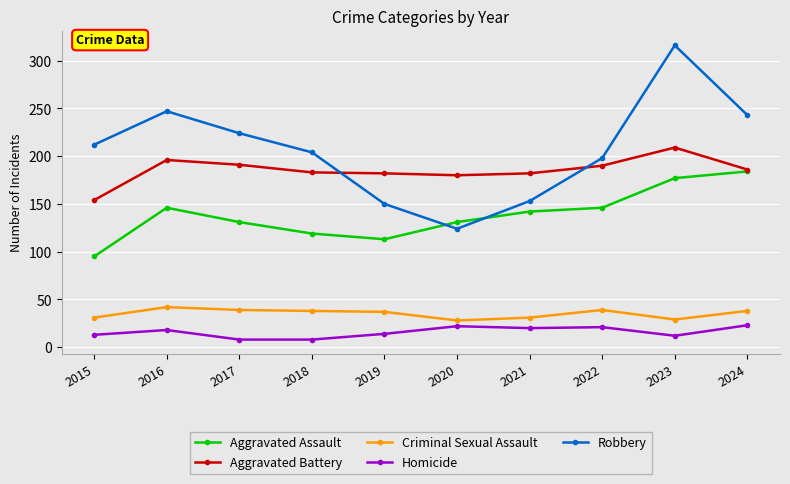

True or false: Robbery and Criminal Sexual Assault intersect in this chart.

False